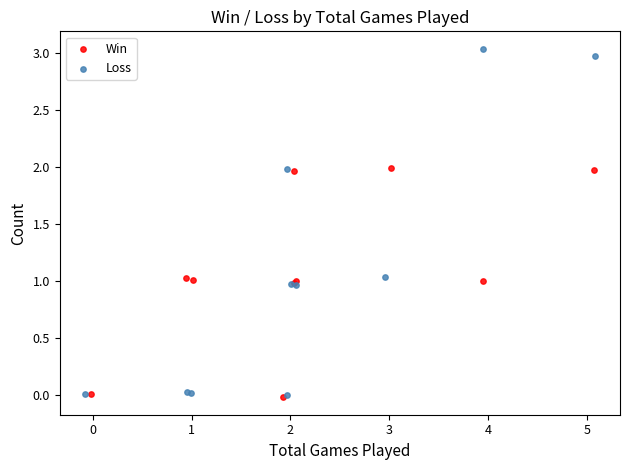

Which series has the widest spread of Y values?

Loss